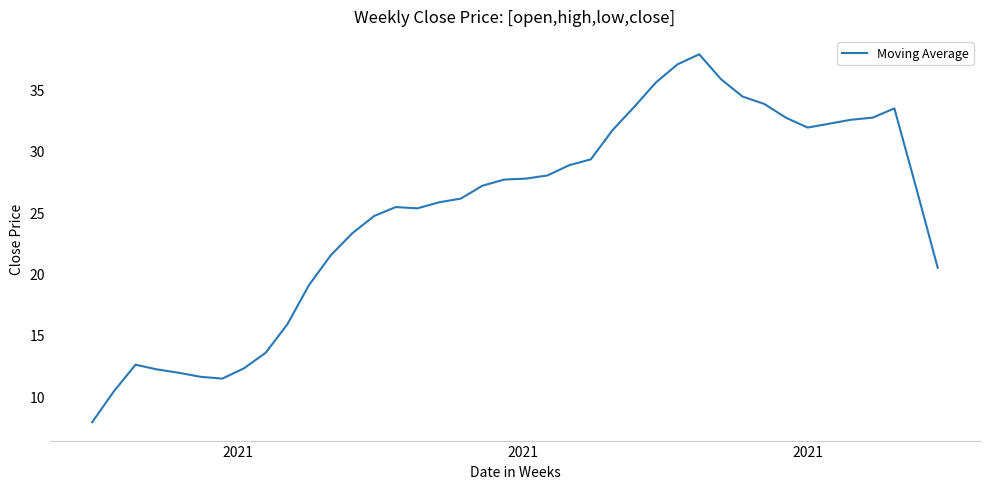

How many lines are shown in the chart?

1